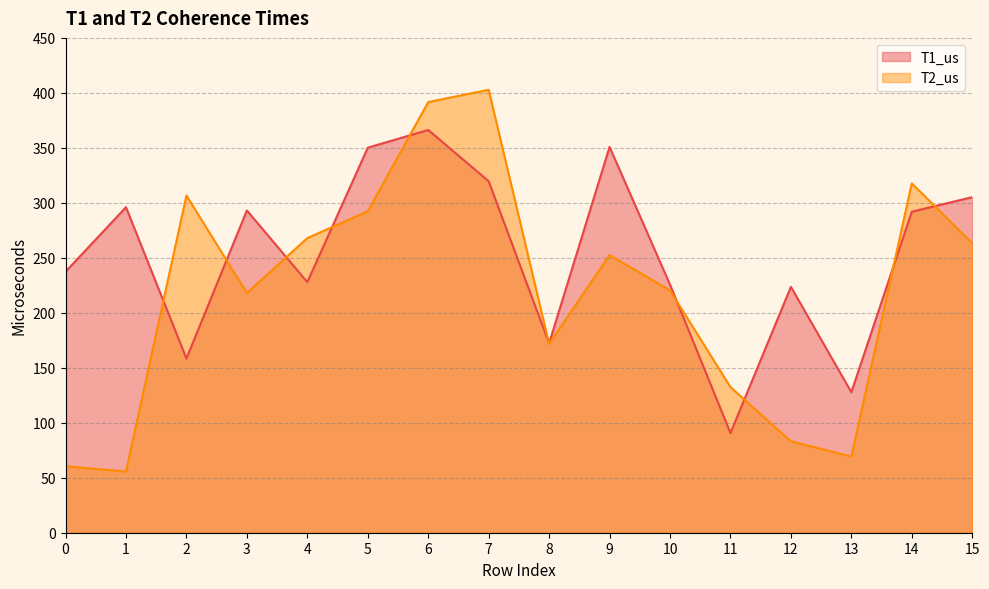

Reading right to left, what are all the values shown in this chart?

T1_us: 305.2	291.9	127.8	223.6	90.7	225.7	350.9	172.2	319.6	366.3	350.1	227.9	293.1	158.5	296.0	237.4
T2_us: 263.1	317.7	69.3	83.2	132.4	220.4	252.5	171.7	402.8	391.6	292.3	267.9	218.0	306.6	55.7	60.5